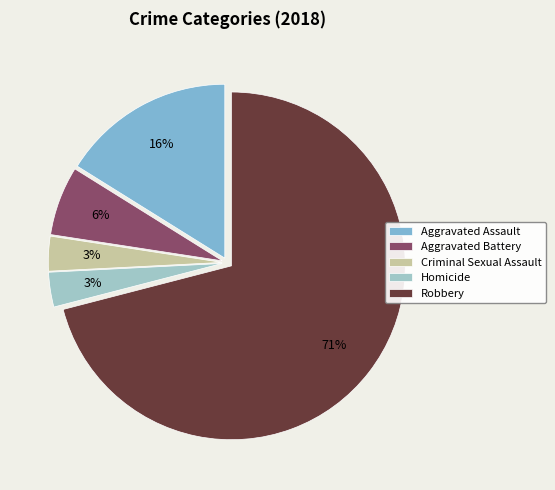

To the nearest percent, what is the average slice percentage?

20%